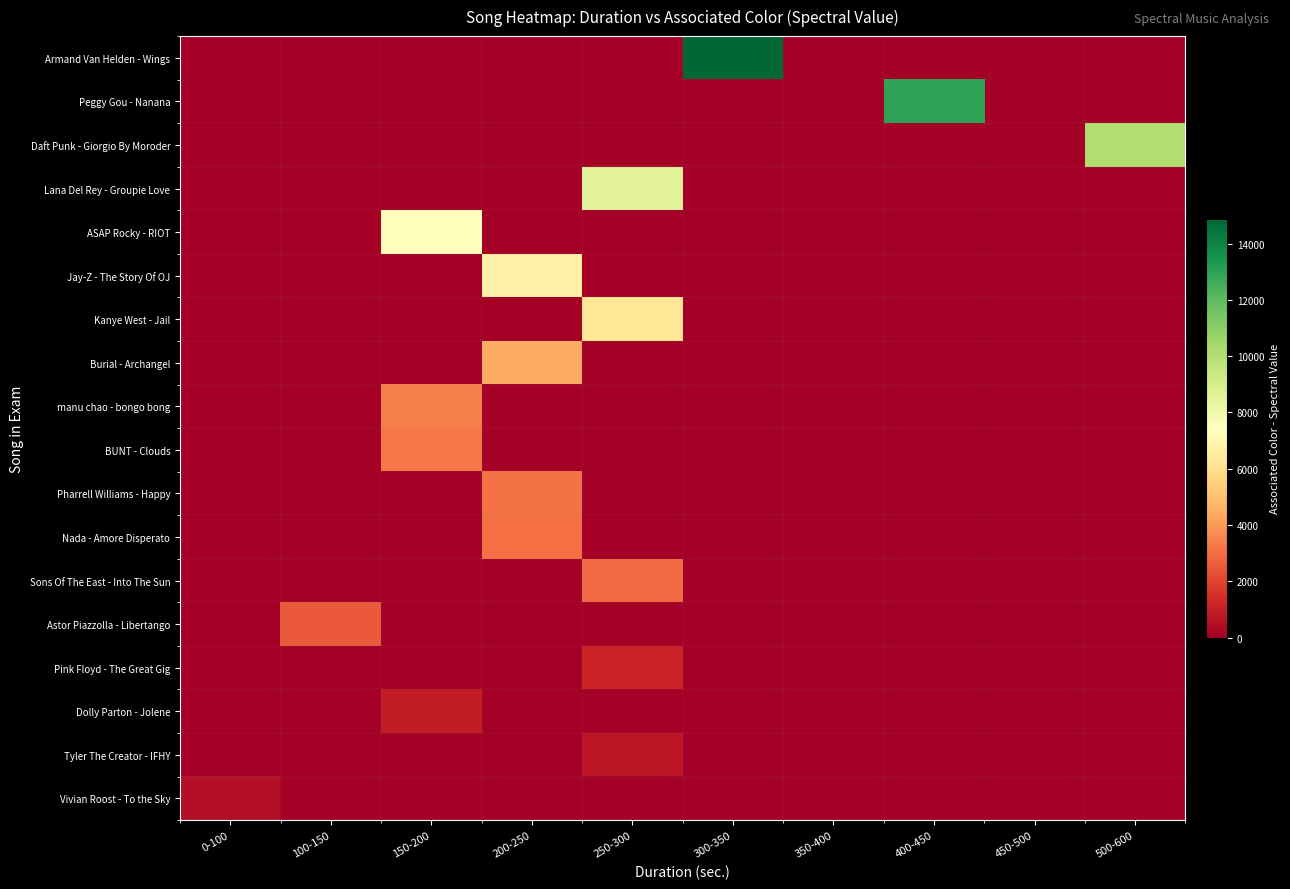

At which category is the sum across all series the highest?

250-300